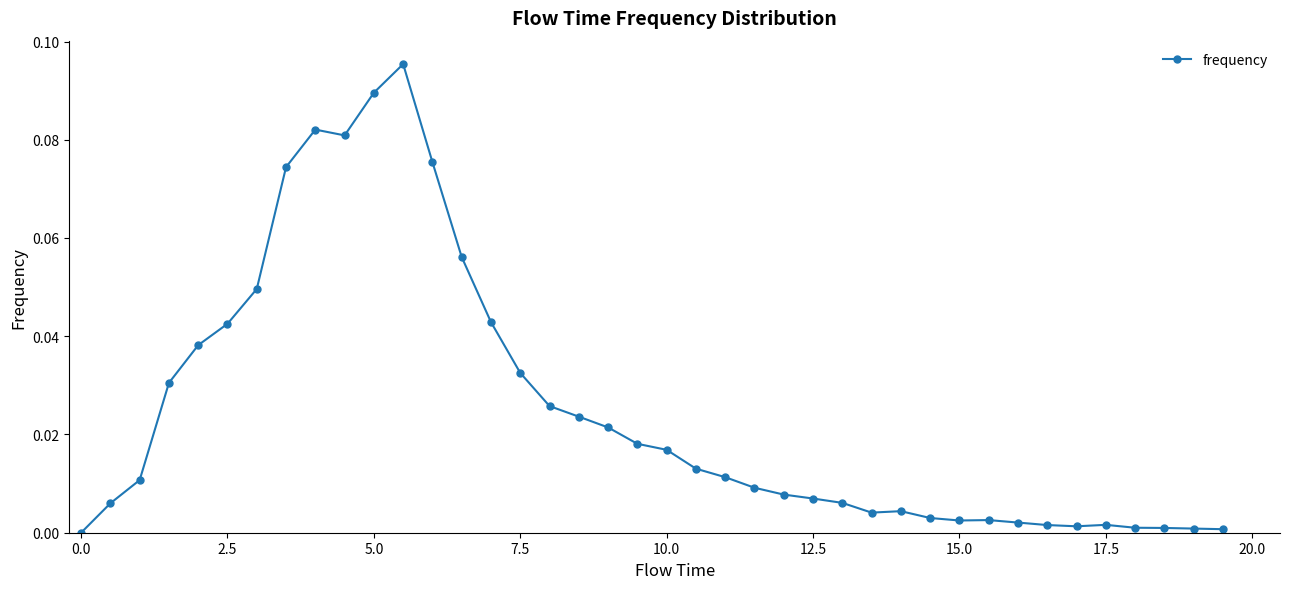

How many lines are shown in the chart?

1